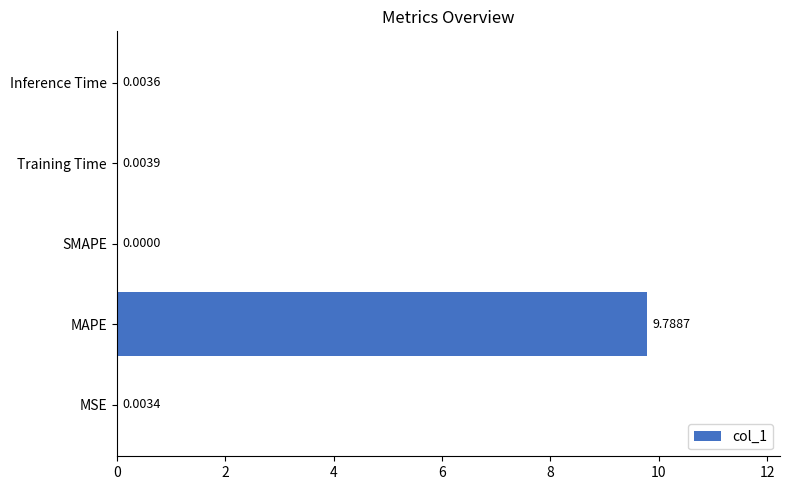

How many positive values are there?

4